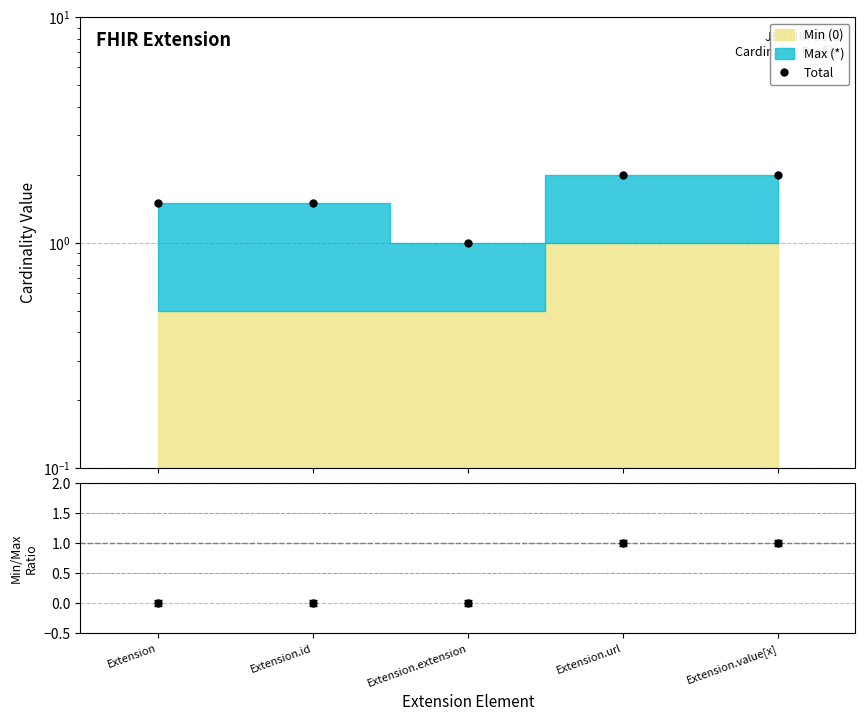

What is the change in value from Extension.extension to Extension.value[x]?

+1.0